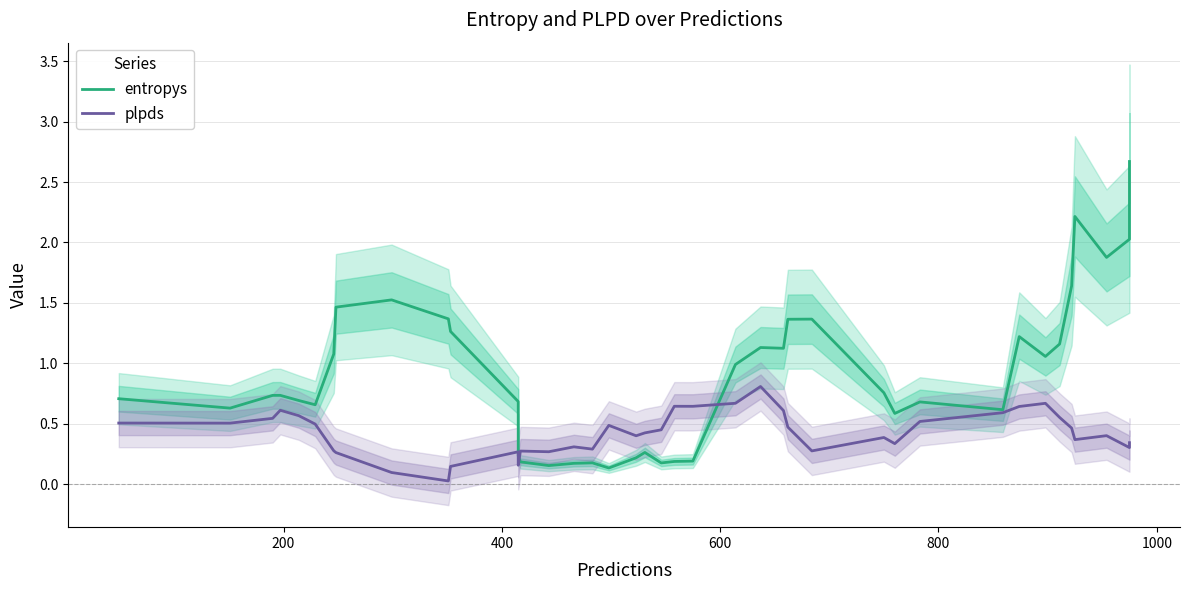

Which series has the widest spread of values?

entropys